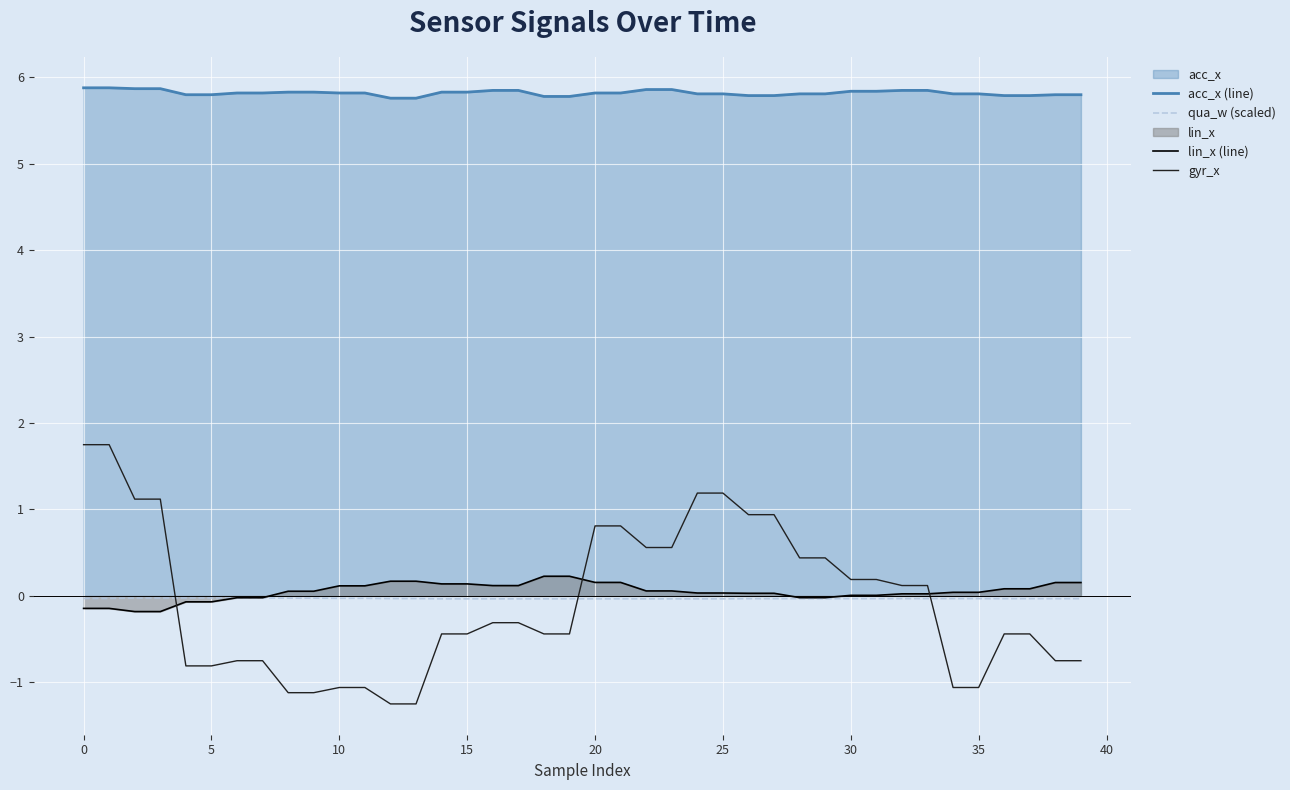

How many data points in lin_x (line) are less than 0?

10